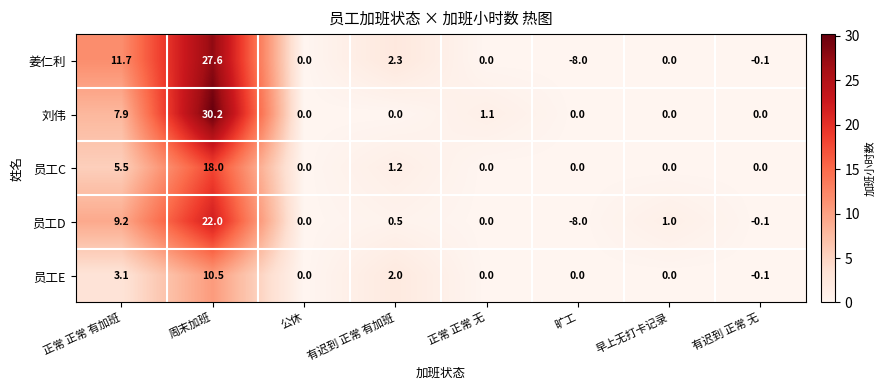

The value of 员工E at 有迟到 正常 有加班 is 2.0. True or false?

True